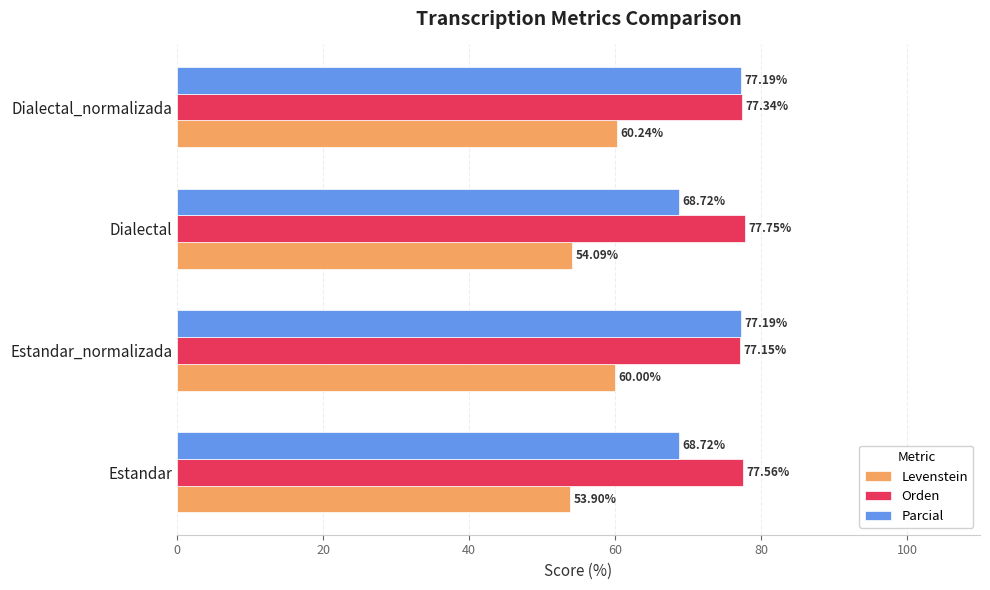

What is the maximum value shown in the chart?

77.8